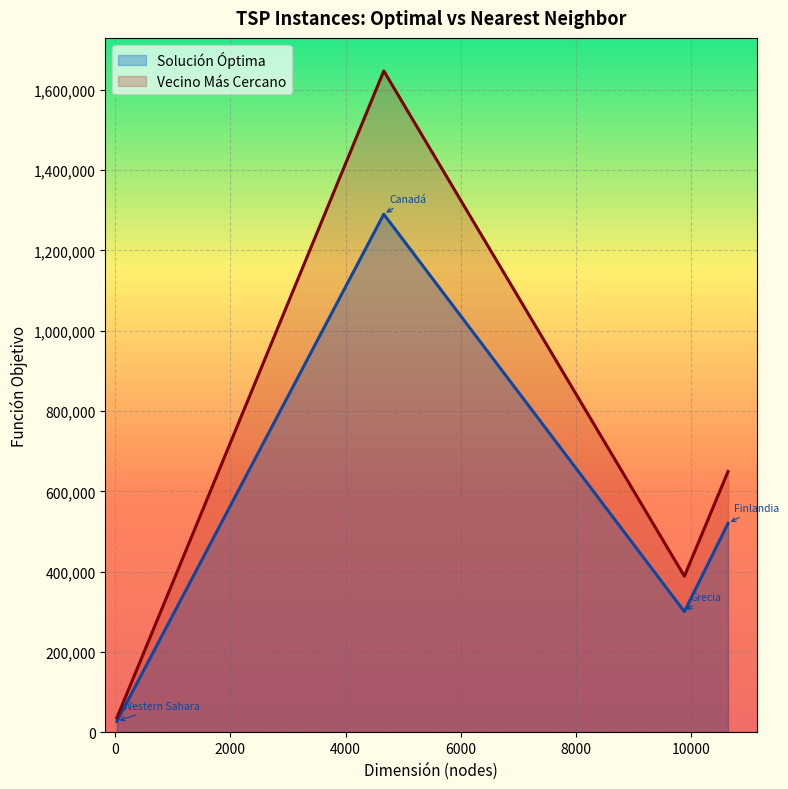

Which series has the largest total across all categories?

Vecino Más Cercano